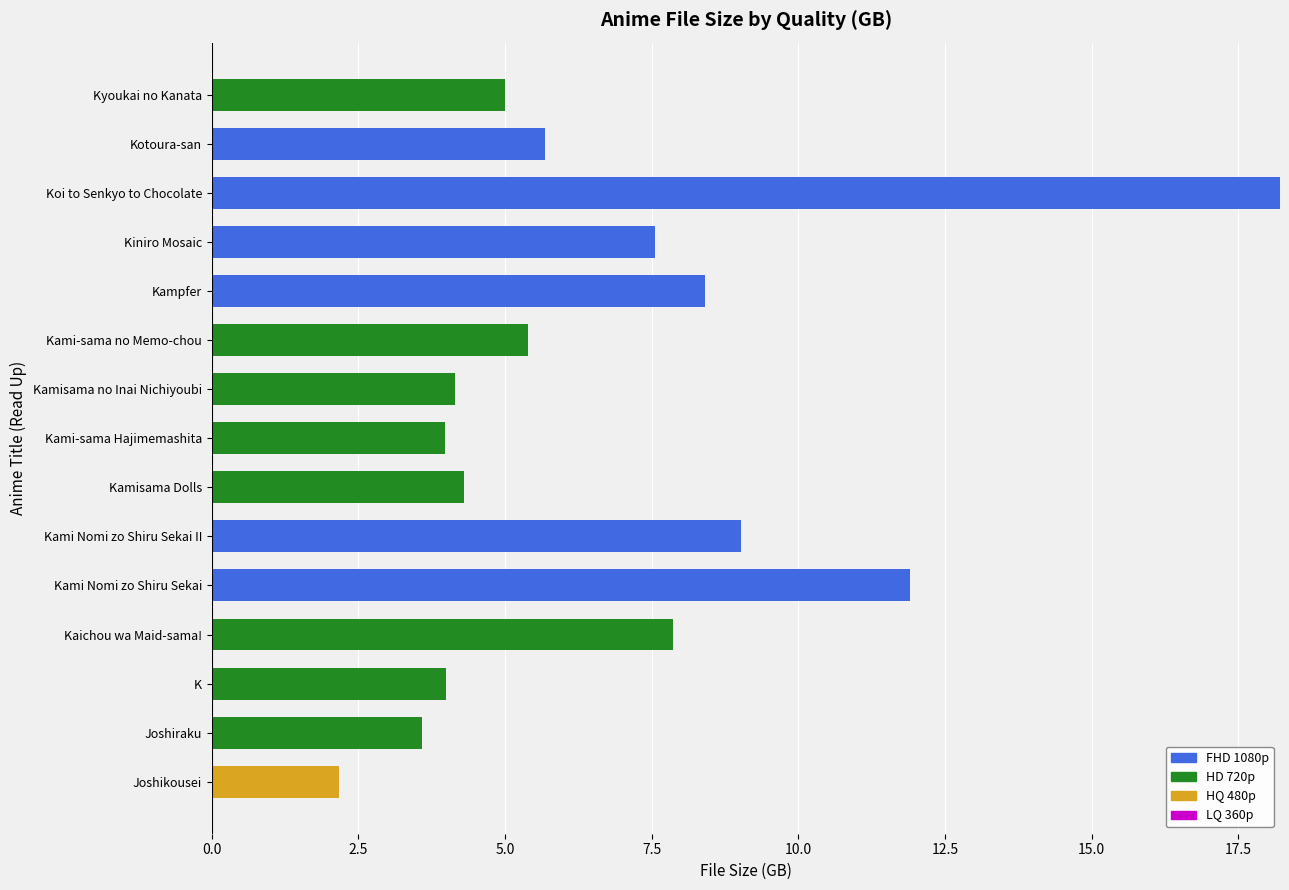

Is it true that FHD 1080p equals 20.0 at Kami Nomi zo Shiru Sekai?

False